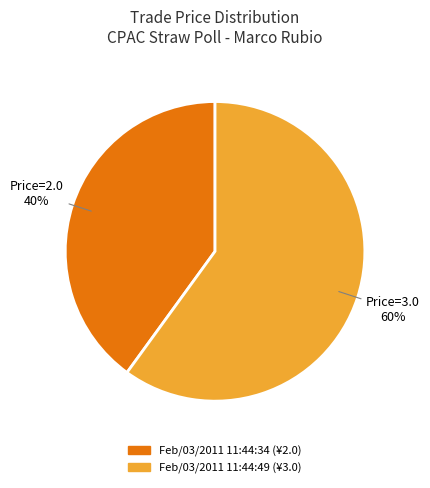

Is there any slice that represents more than half of the pie?

Yes